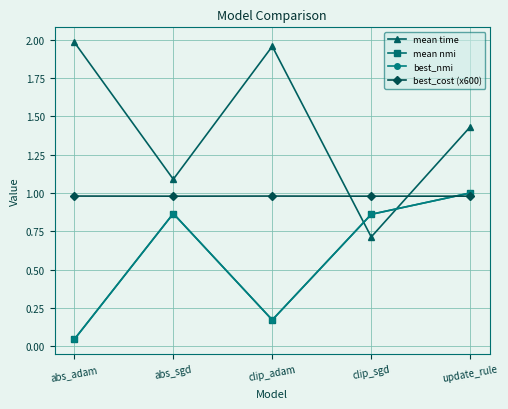

Reading left to right, what are all the values shown in this chart?

mean time: 2.0	1.1	2.0	0.7	1.4
mean nmi: 0.0	0.9	0.2	0.9	1.0
best_nmi: 0.0	0.9	0.2	0.9	1.0
best_cost (x600): 1.0	1.0	1.0	1.0	1.0